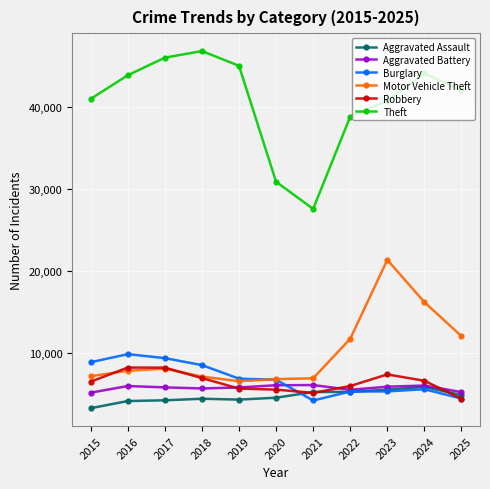

Which series has the largest range (max minus min)?

Theft